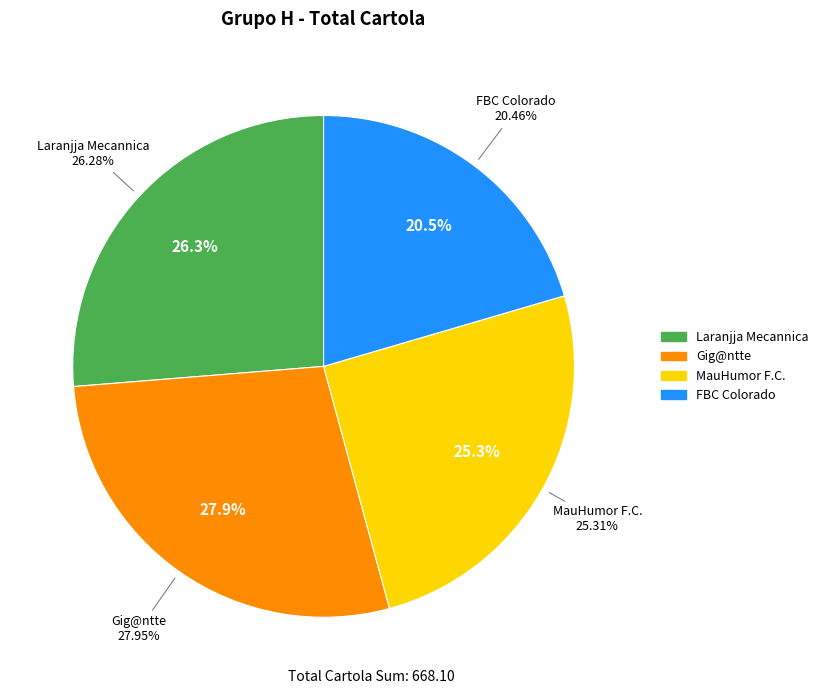

To the nearest percent, what is the difference between the largest and smallest slice percentages?

7%